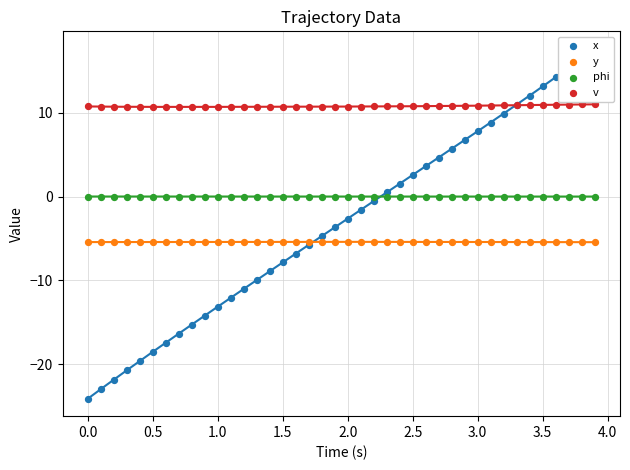

Which series contains the highest Y value?

x